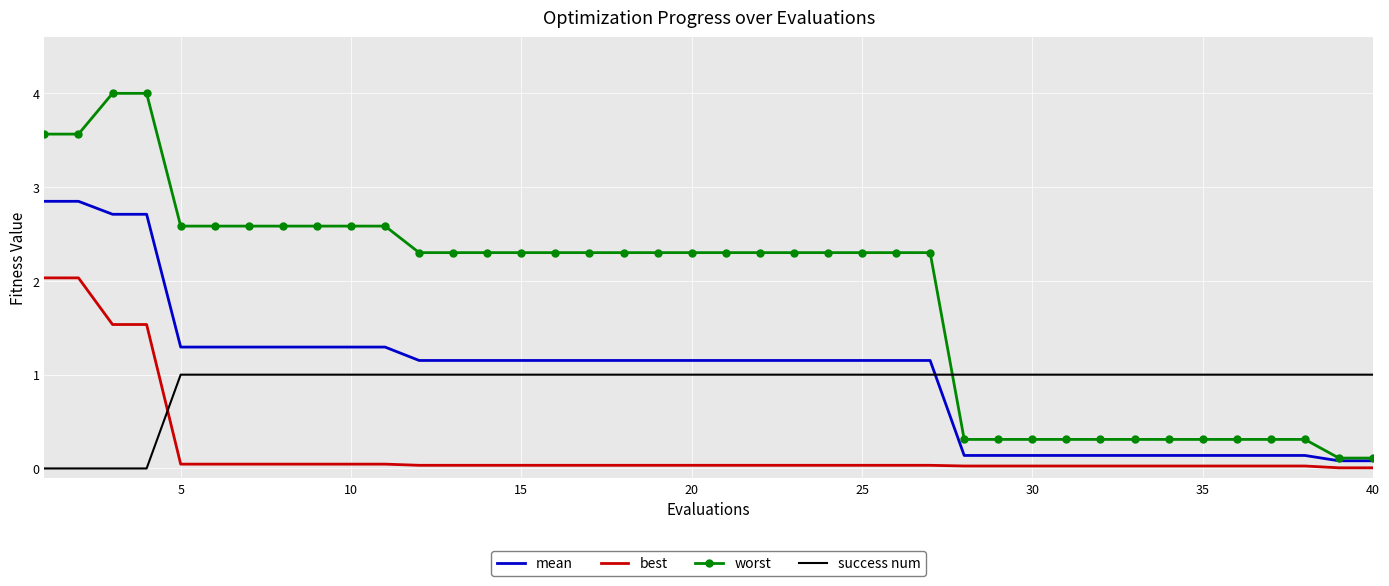

How many times do best and success num cross each other?

1